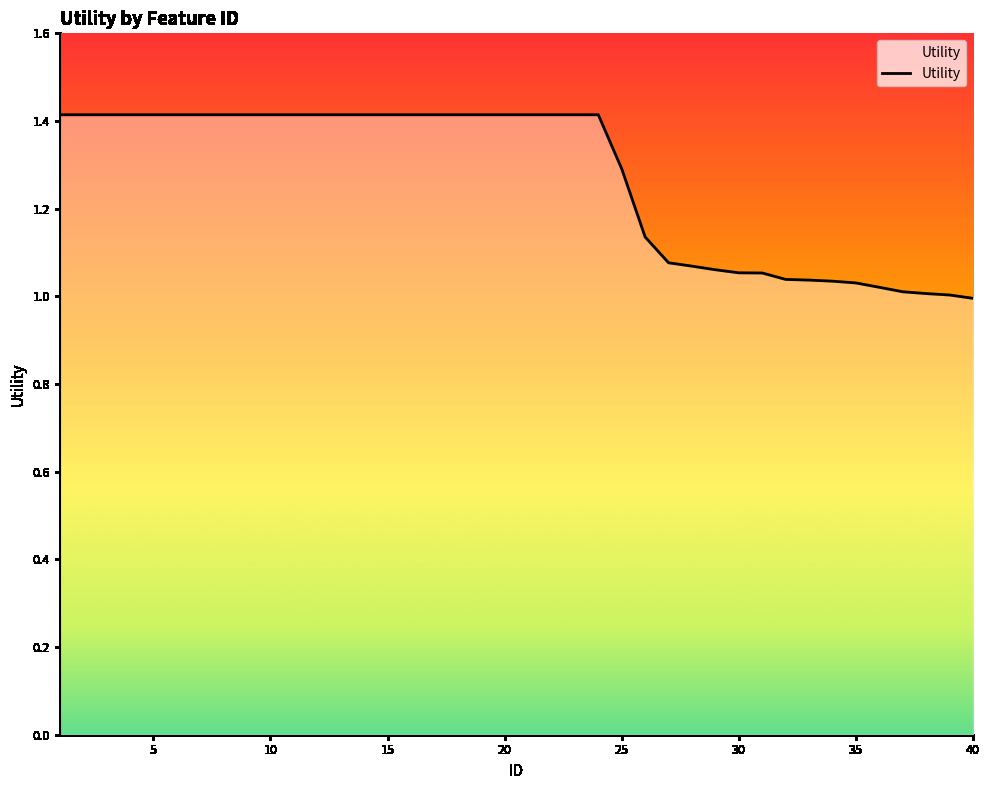

What is the maximum value shown in the chart?

1.4